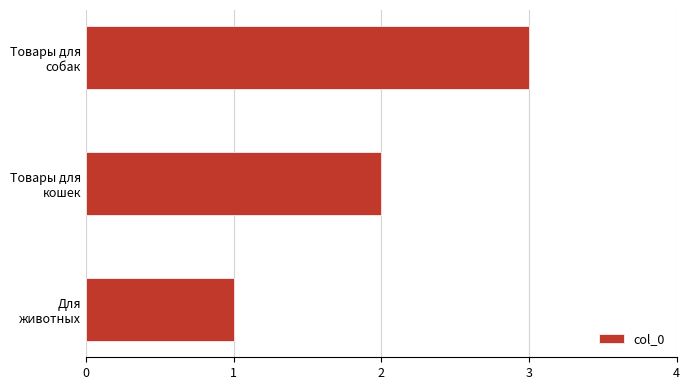

What is the maximum value shown in the chart?

3